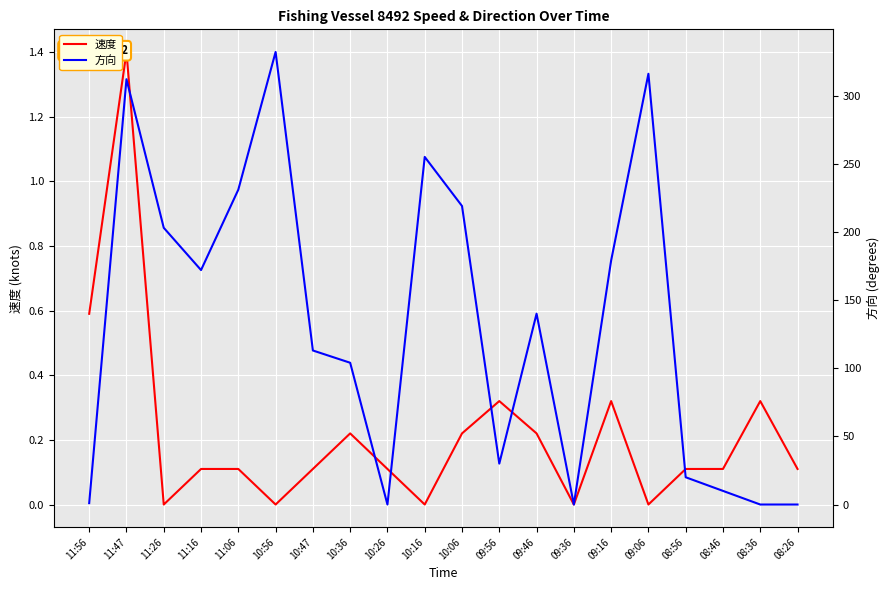

Which has a higher value, 10:26 or 09:56?

09:56